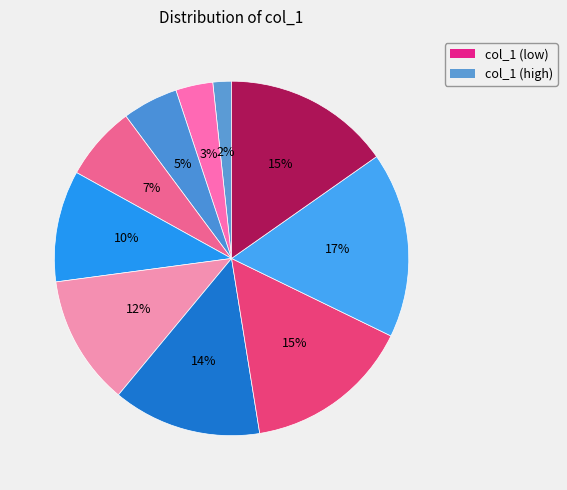

How many segments does this pie chart have?

10